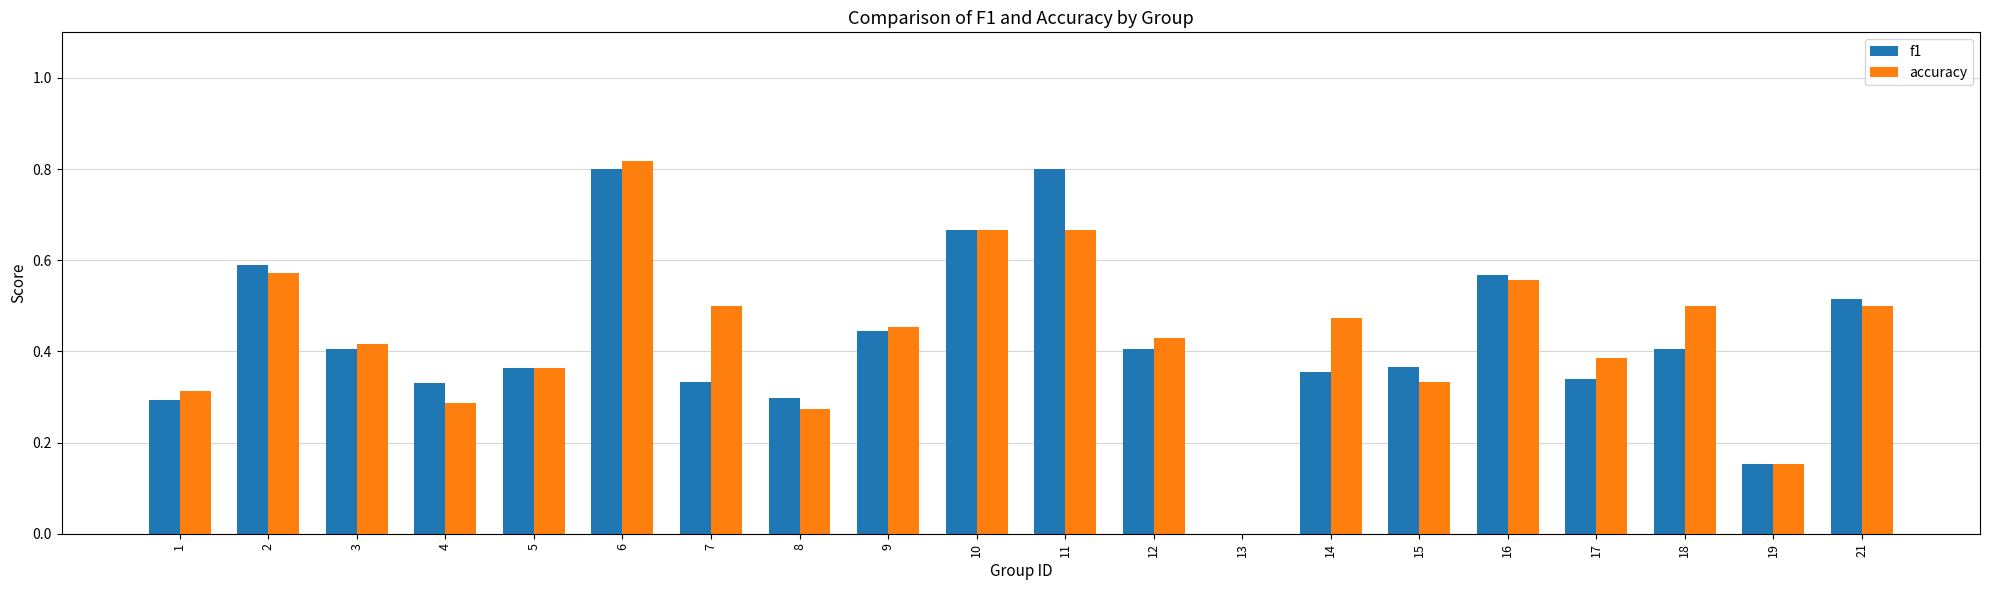

At which category is the sum across all series the highest?

6